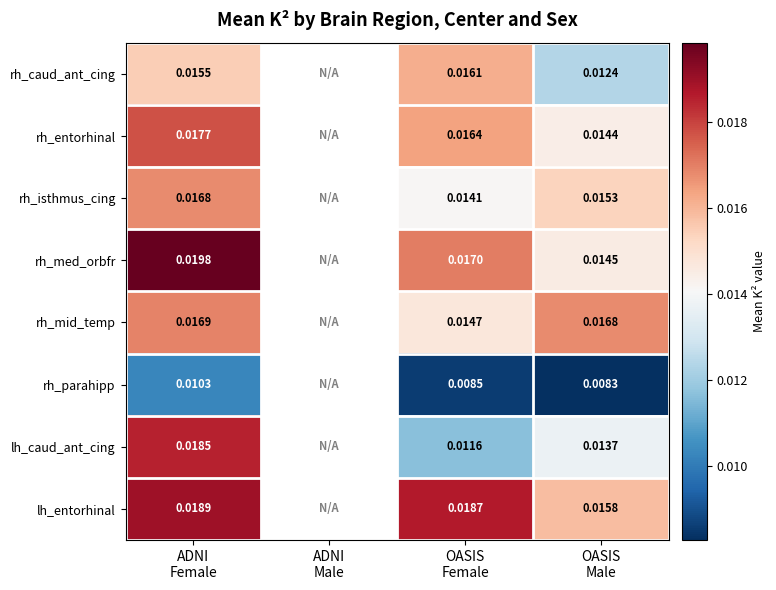

How many distinct data groups are displayed?

8